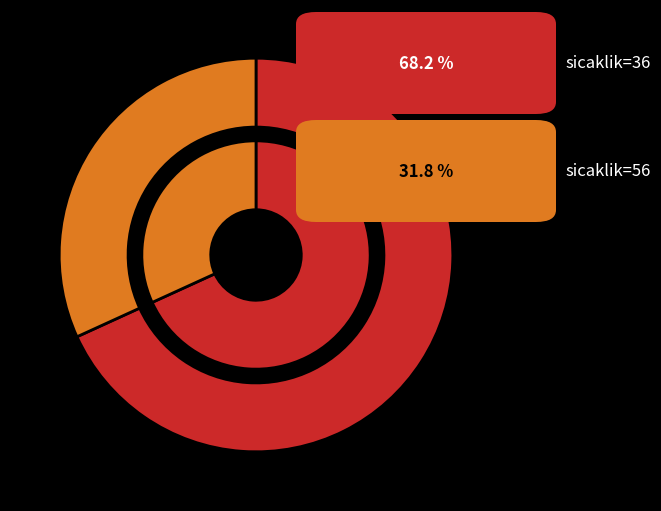

Which category has the smallest portion of the pie?

56